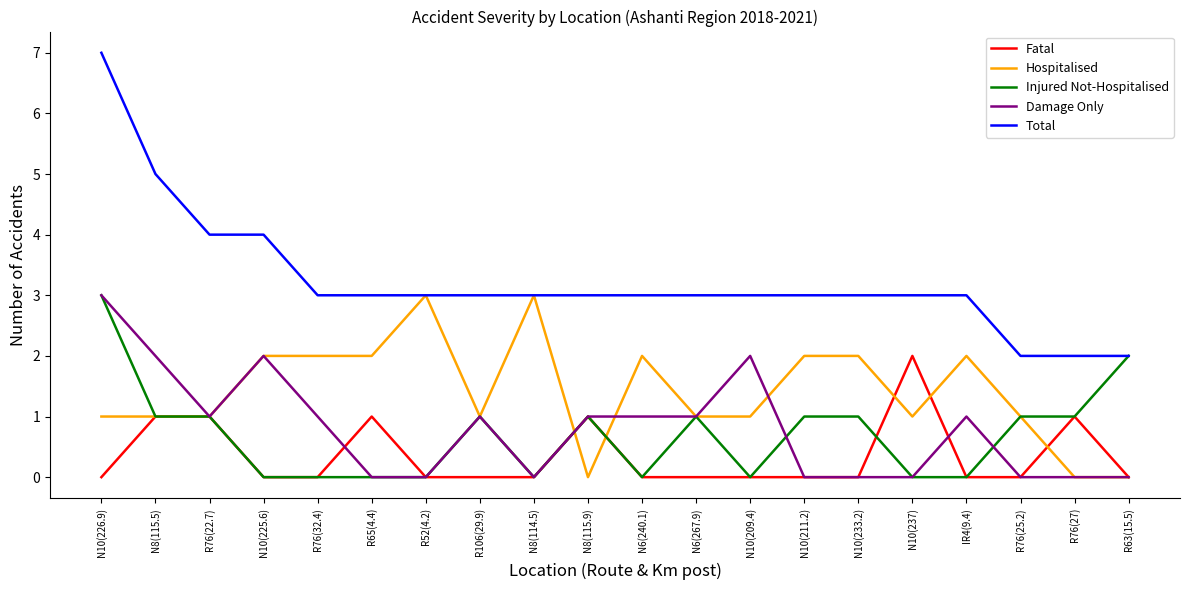

What is the maximum value shown in the chart?

7